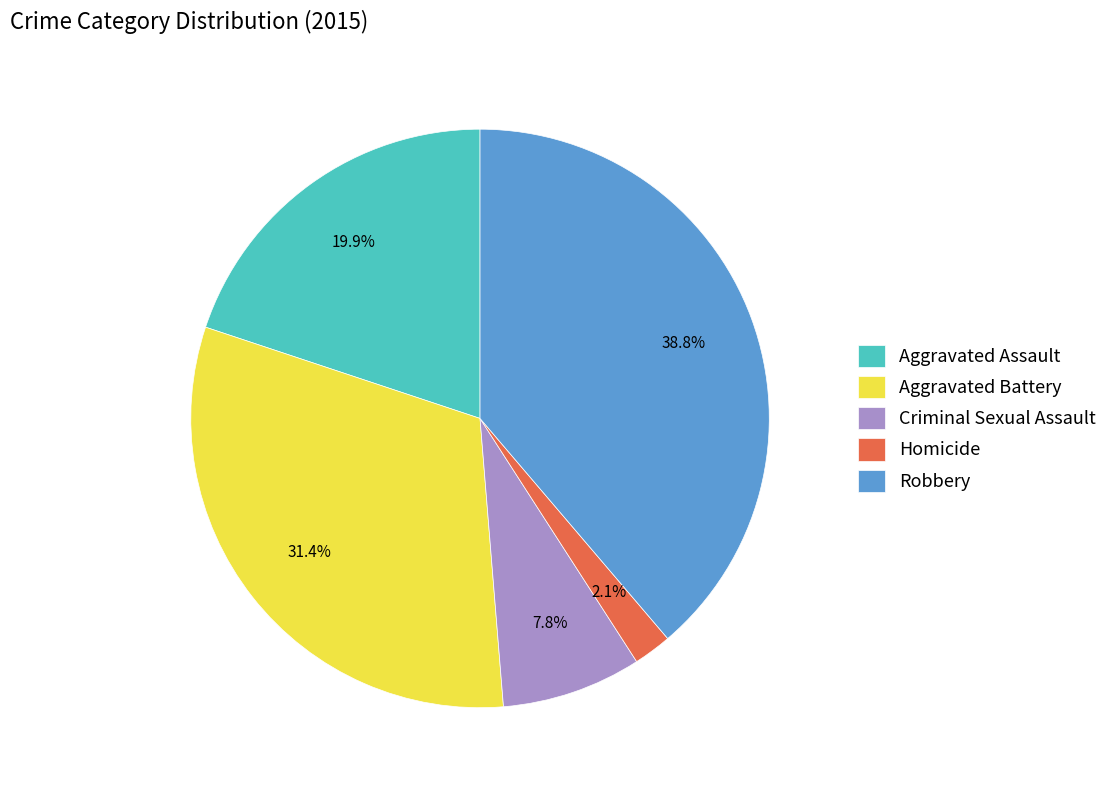

The Homicide slice represents 2% of the pie. True or false?

True